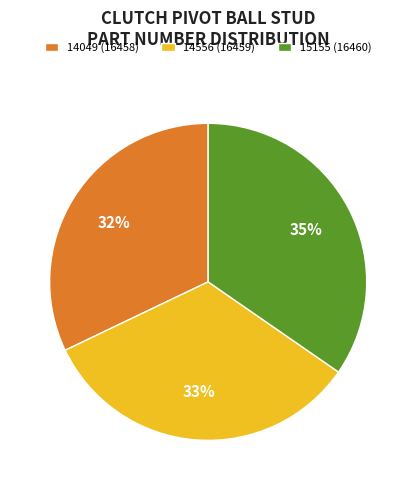

Rank the categories by value from lowest to highest.

14049 (16458), 14556 (16459), 15155 (16460)